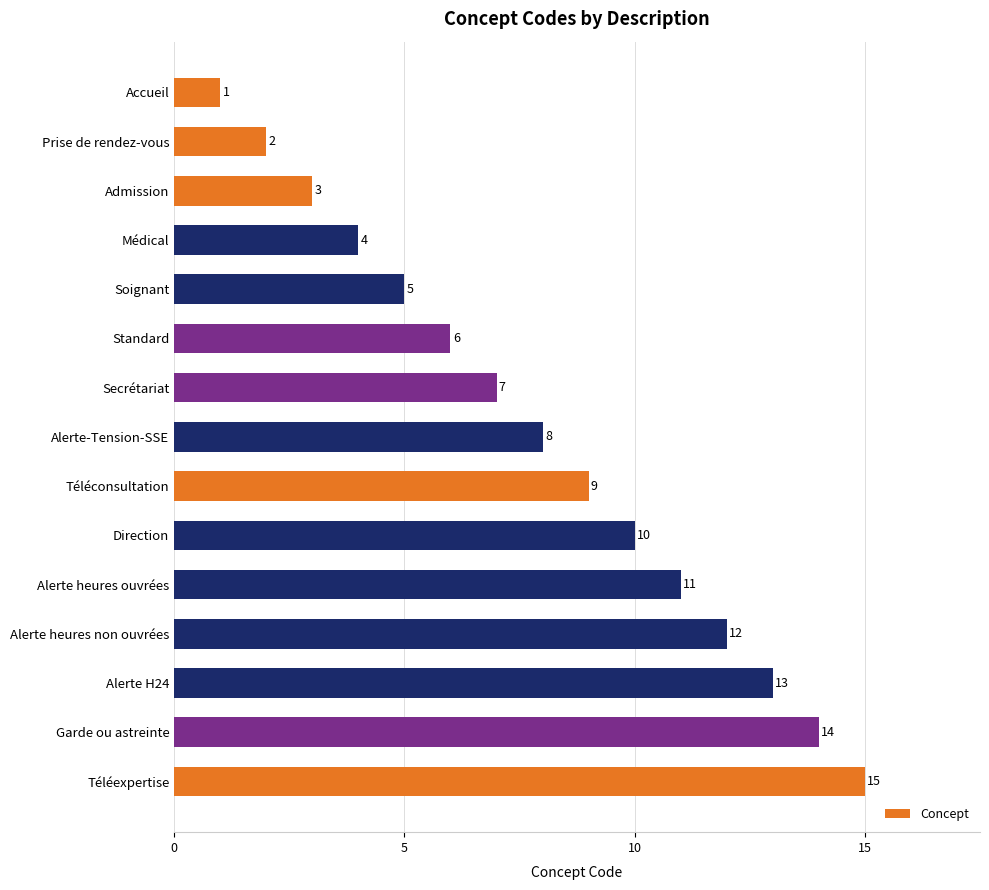

What is the greatest value displayed?

15